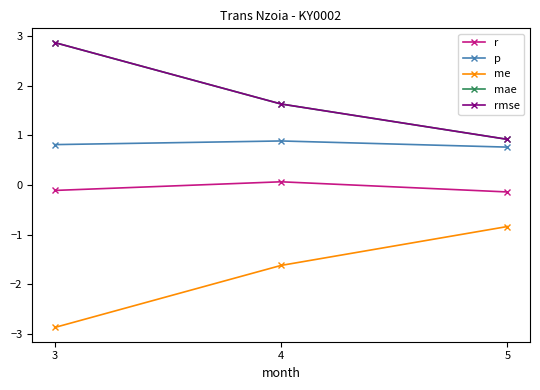

Which series changed the most between 3 and 5?

me